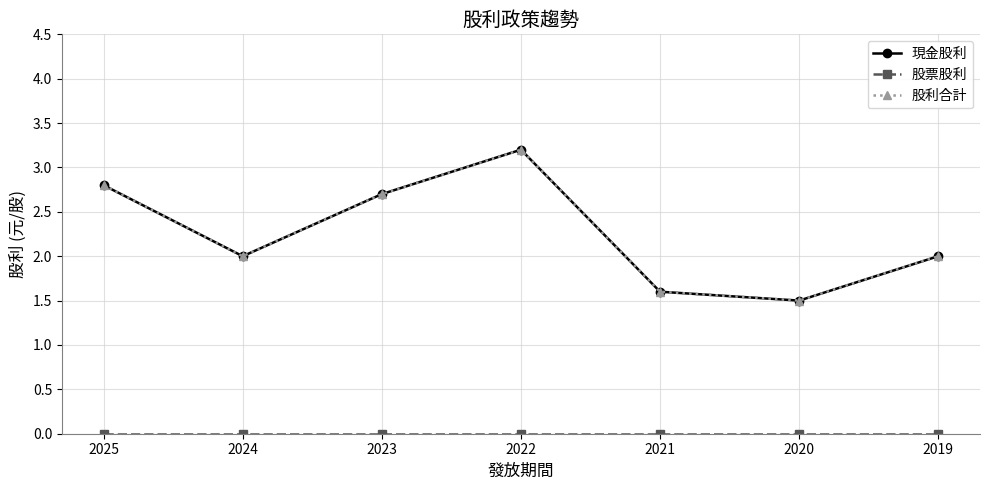

Which series has the widest spread of values?

現金股利